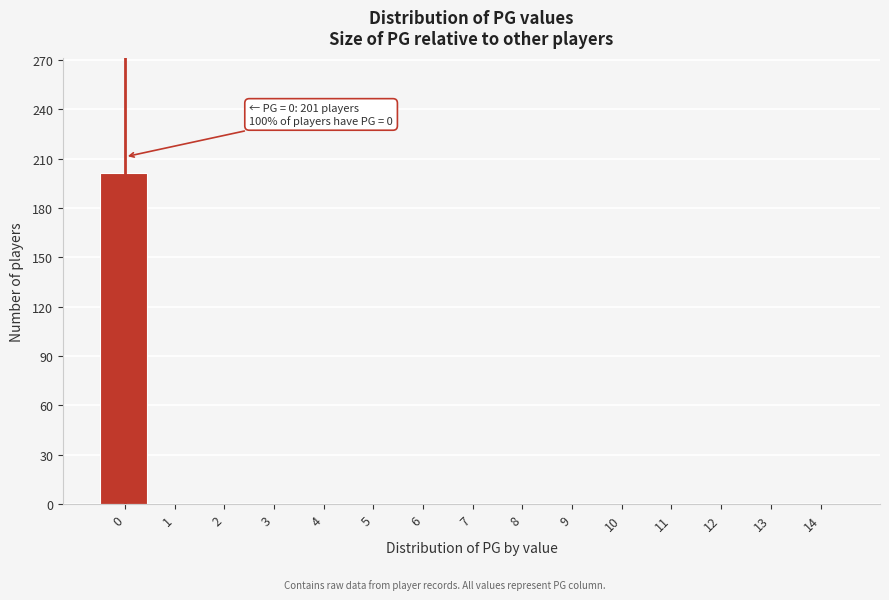

Reading left to right, extract all data points from this chart.

0=201	1=0	2=0	3=0	4=0	5=0	6=0	7=0	8=0	9=0	10=0	11=0	12=0	13=0	14=0